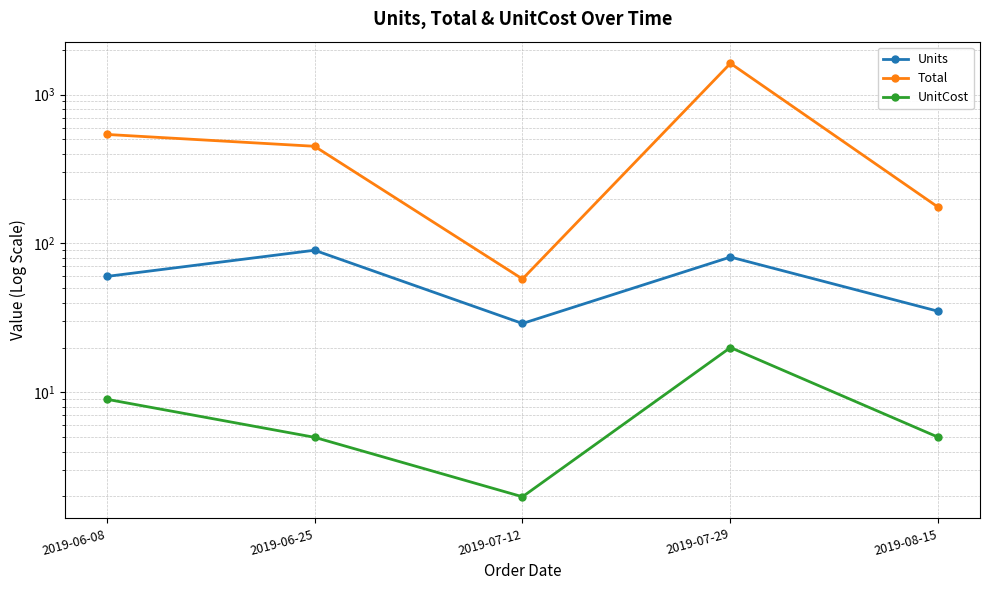

What is the value of the UnitCost point at the 3rd from the left?

2.0